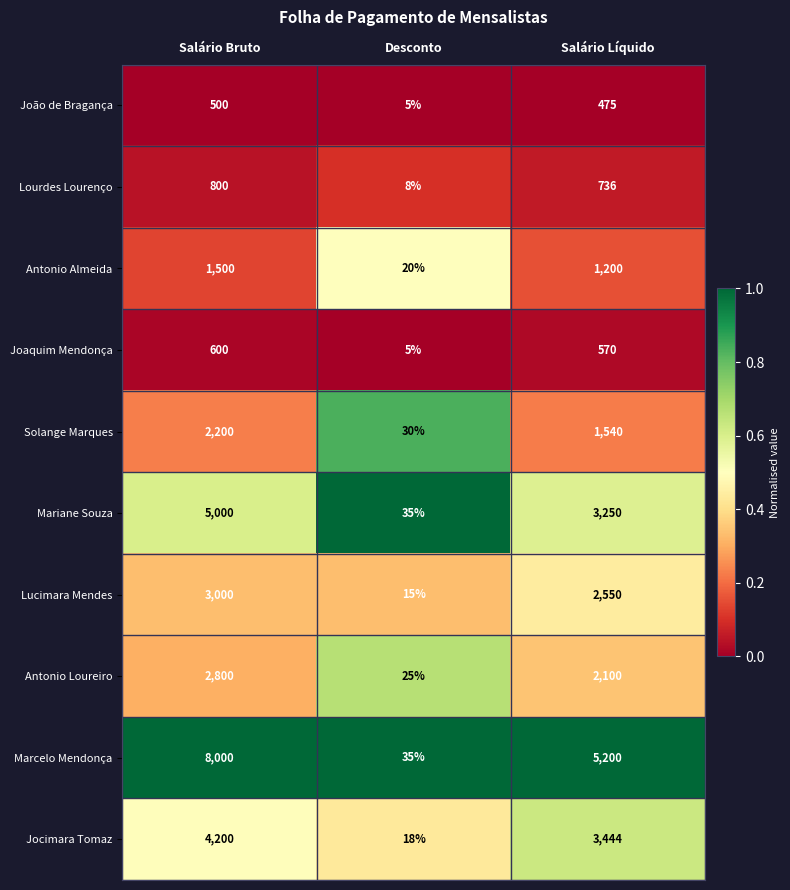

Count the Marcelo Mendonça values in the range 35 to 8000.

3